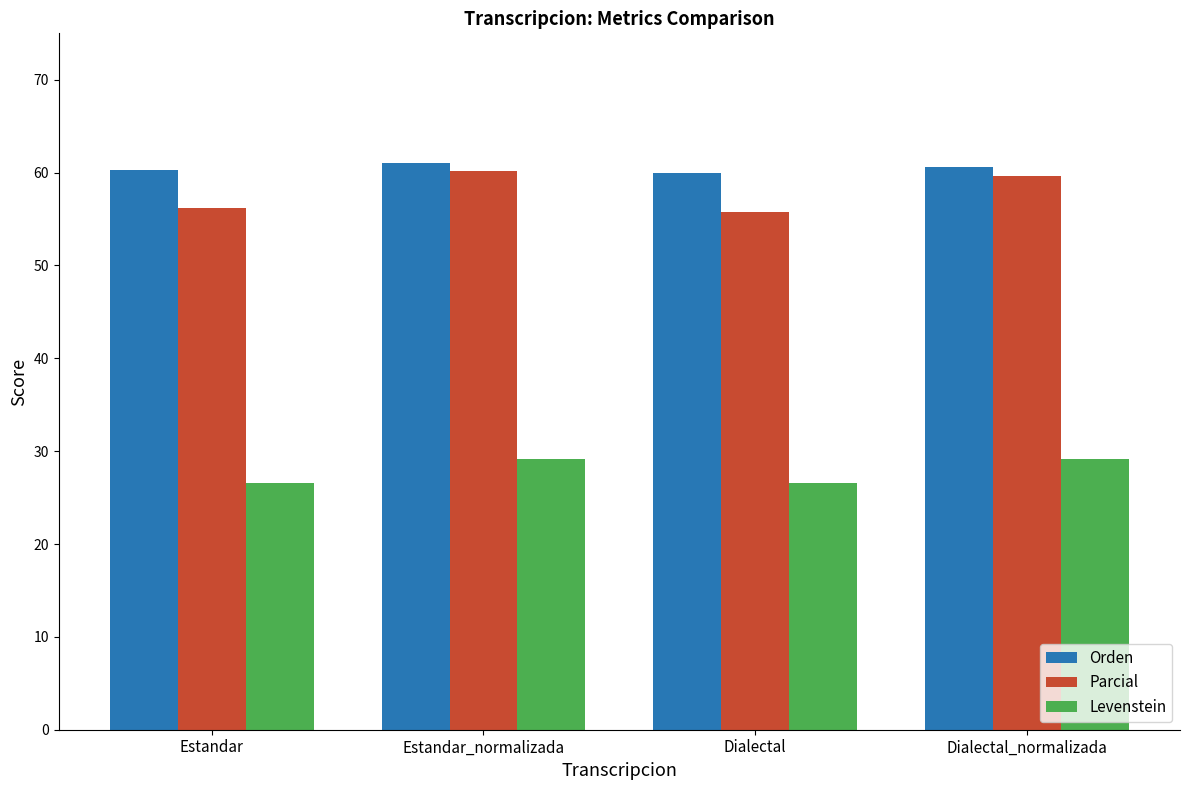

Reading left to right, what are all the values shown in this chart?

Orden: 60.3	61.0	59.9	60.7
Parcial: 56.2	60.1	55.8	59.7
Levenstein: 26.6	29.1	26.6	29.1